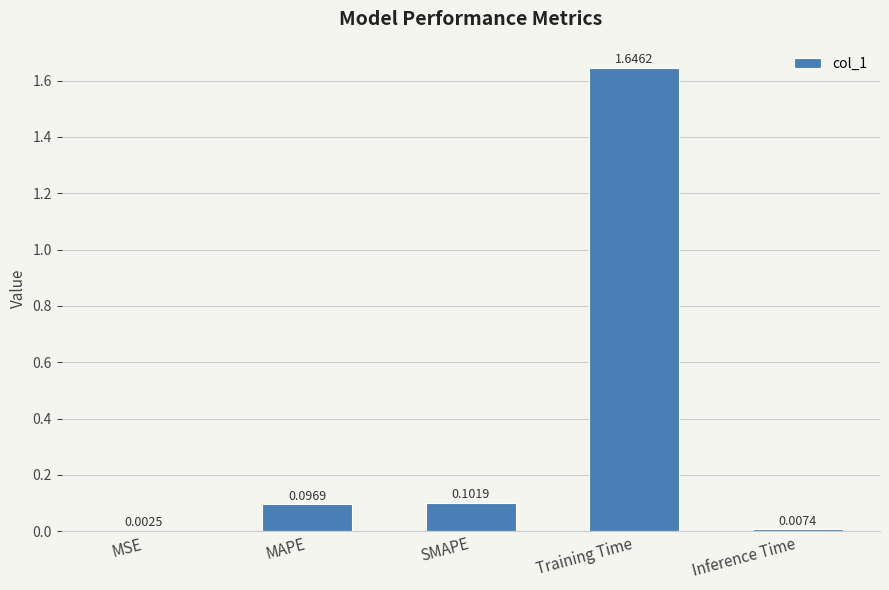

Are the bars horizontal?

No